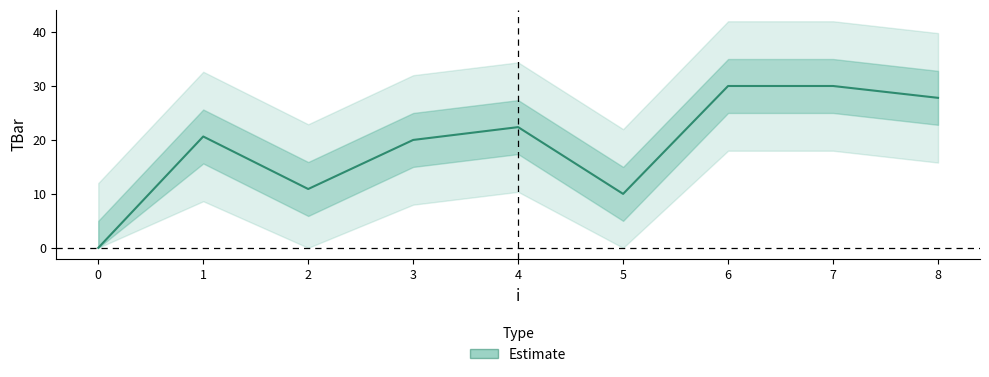

Where does the data first go above 20?

1